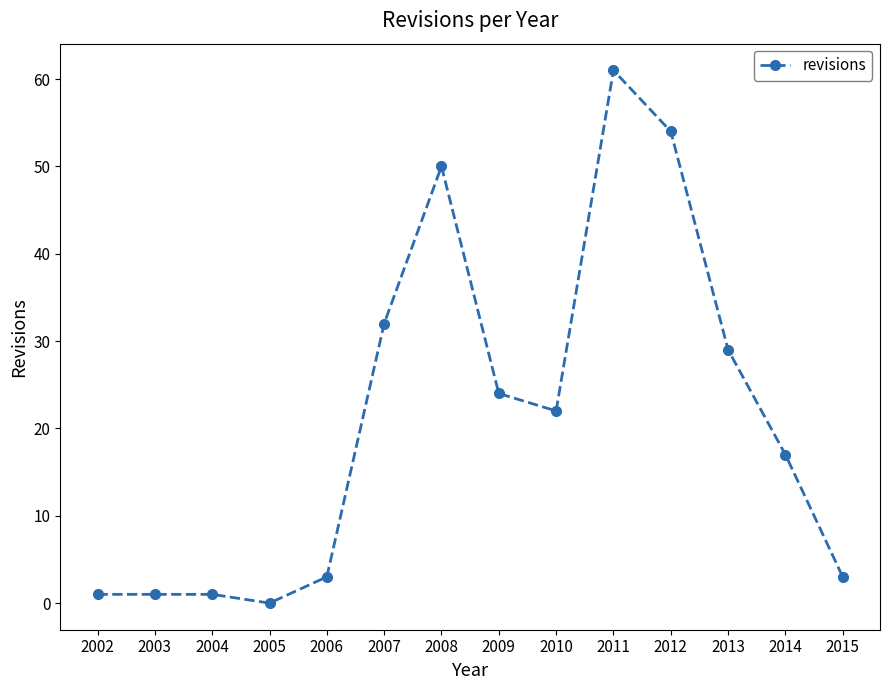

The chart shows a value of 15 at 2008. True or false?

False